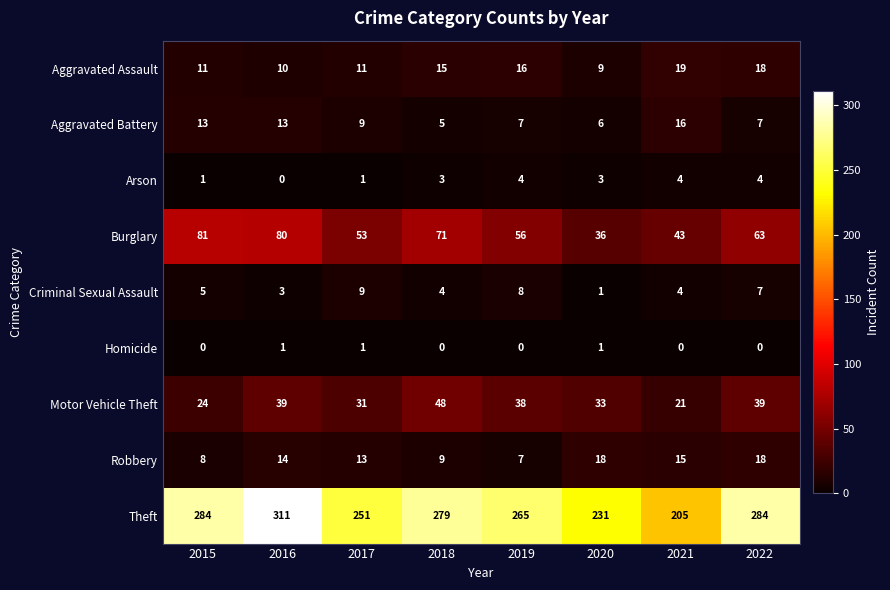

What is the spread (max minus min) of values at 2022?

284